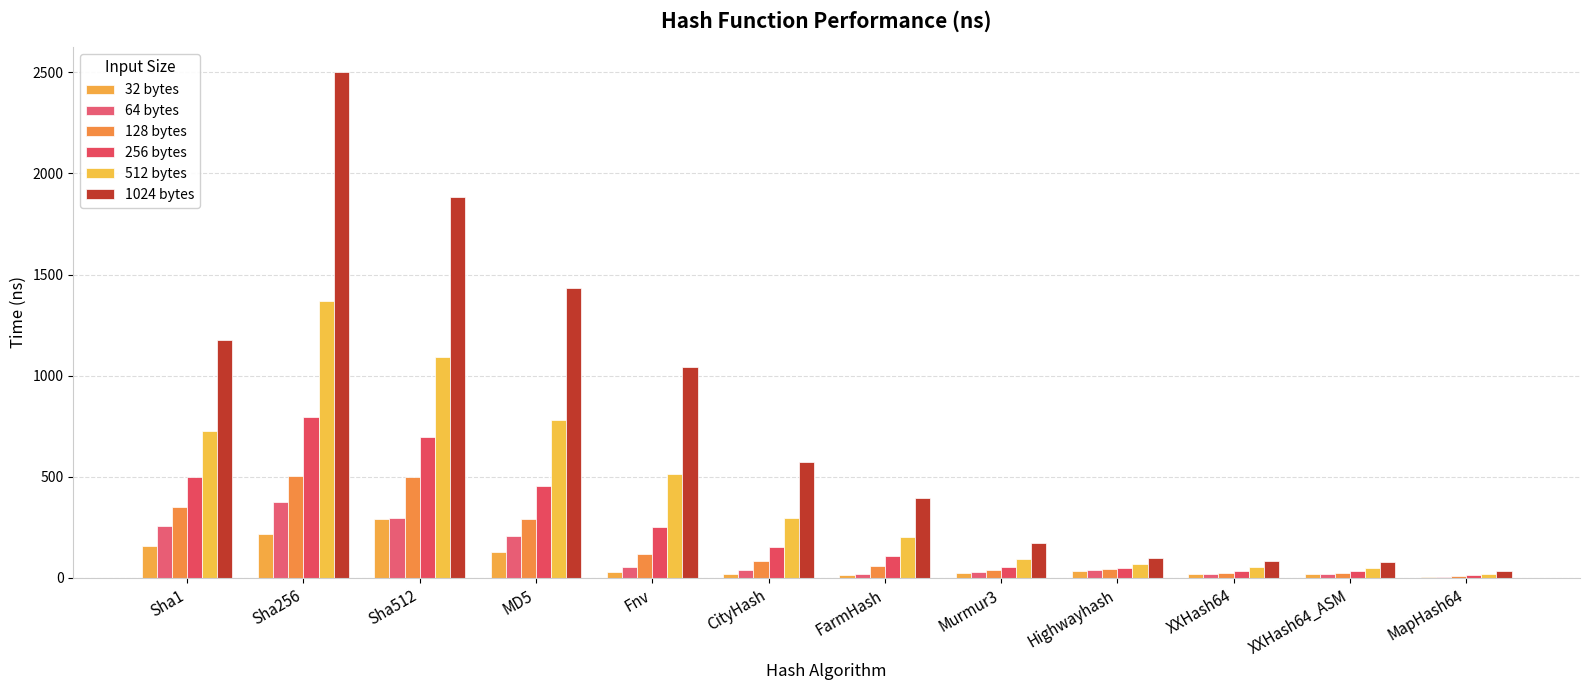

What is the average value of the 512 bytes series?

438.7